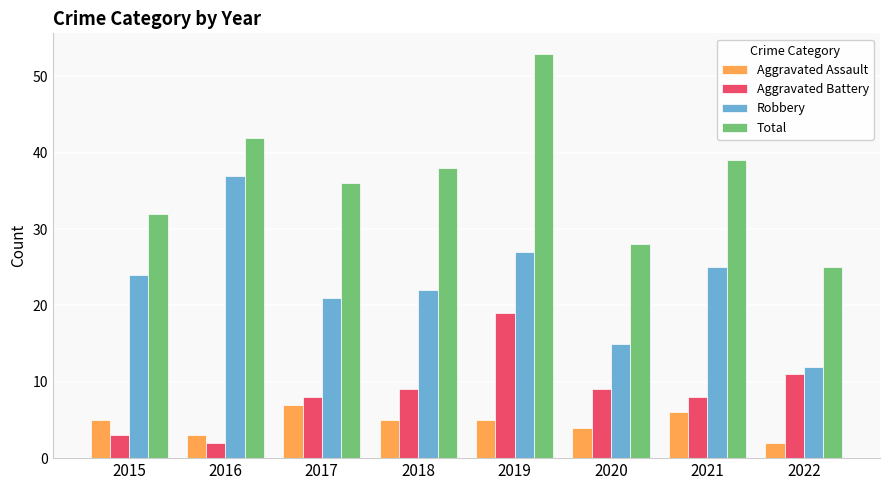

Where is Robbery nearest to the value 24?

2015